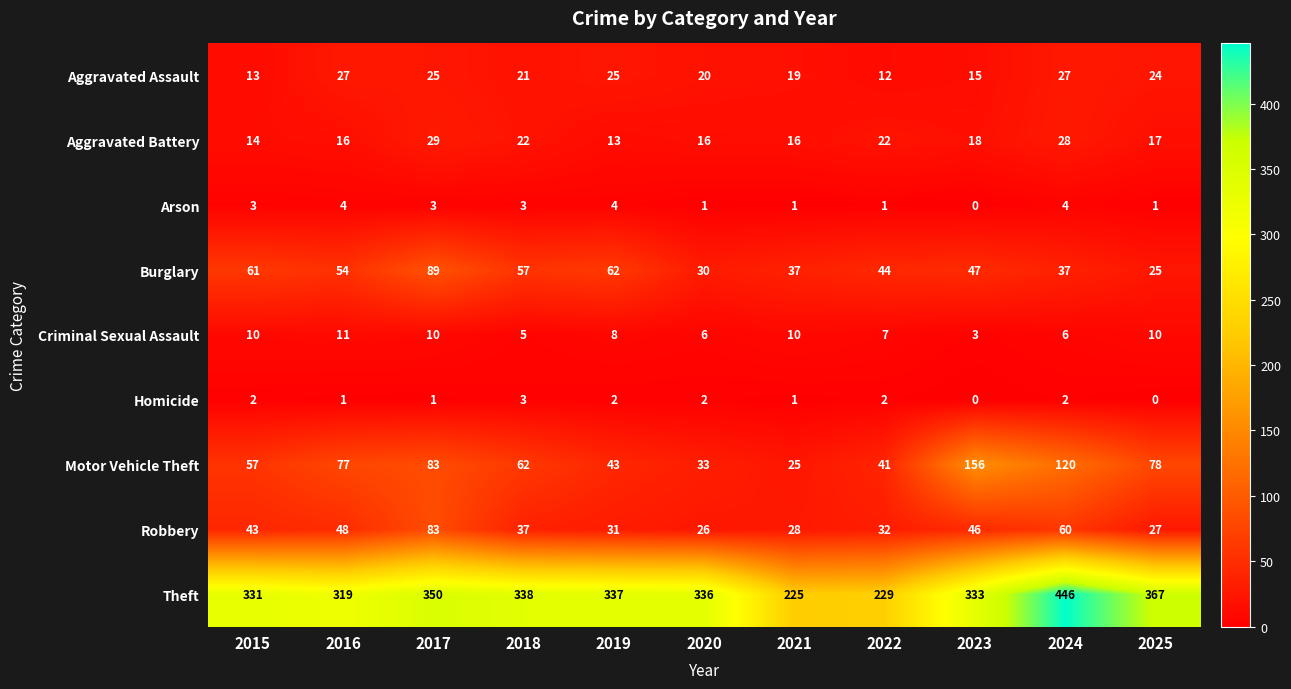

The value of Aggravated Battery at 2017 is 29. True or false?

True